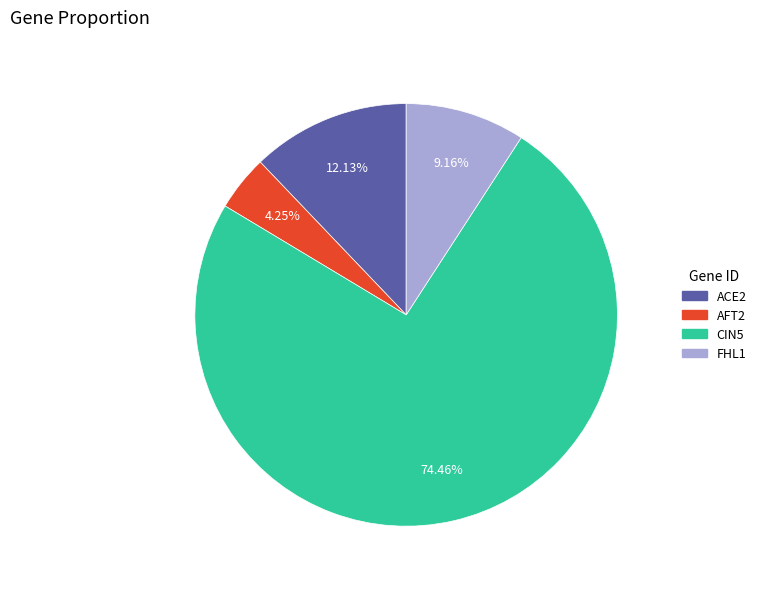

To the nearest percent, what percentage of the pie is FHL1?

9%